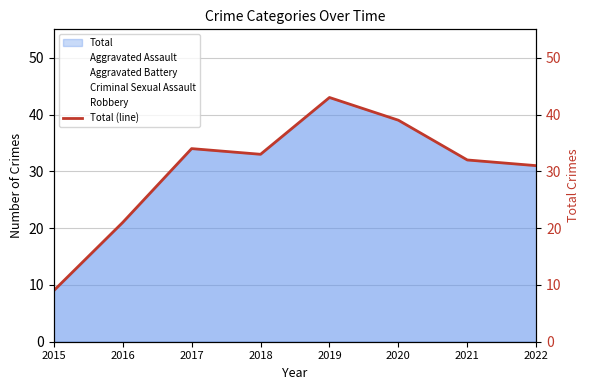

What is the difference between the maximum and minimum values?

34